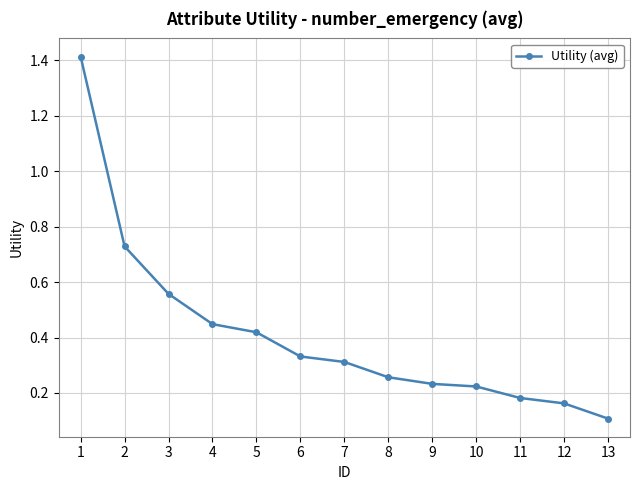

True or false: there are more than 2 points higher than both neighbors.

False